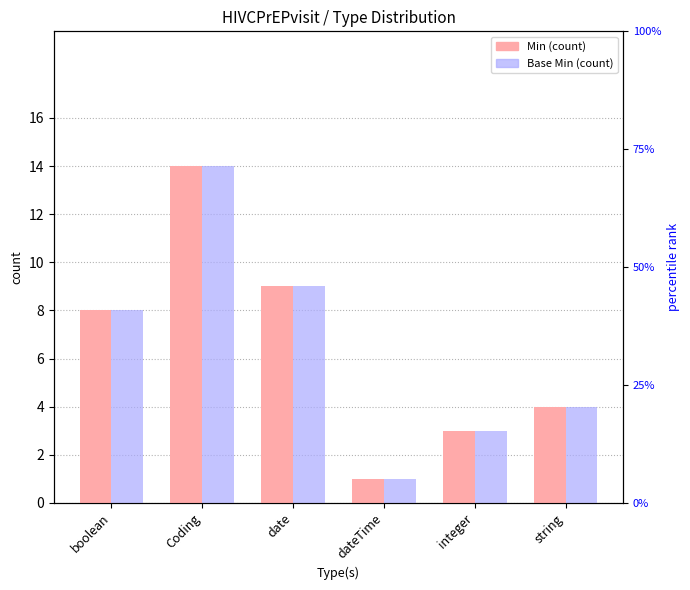

What is the difference between the second highest and minimum values in the Min series?

8